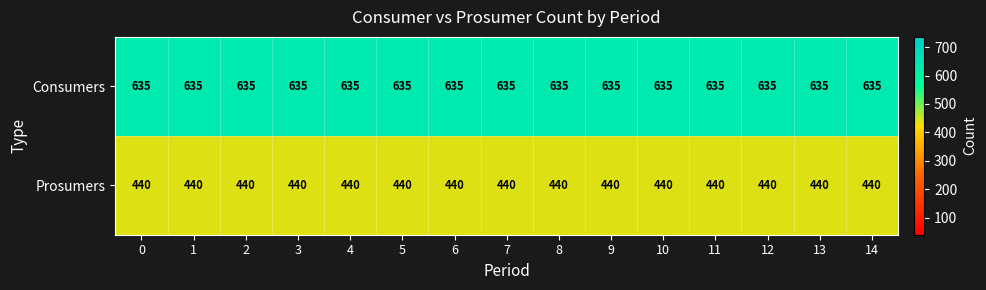

At how many categories does at least one series exceed 530?

15